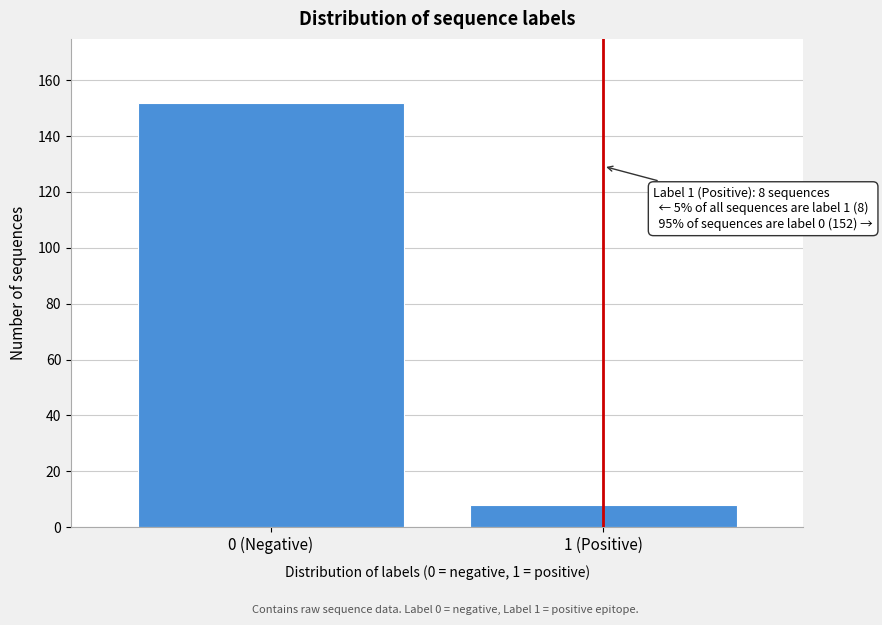

Reading left to right, list all the values displayed in this chart.

0 (Negative)=152	1 (Positive)=8